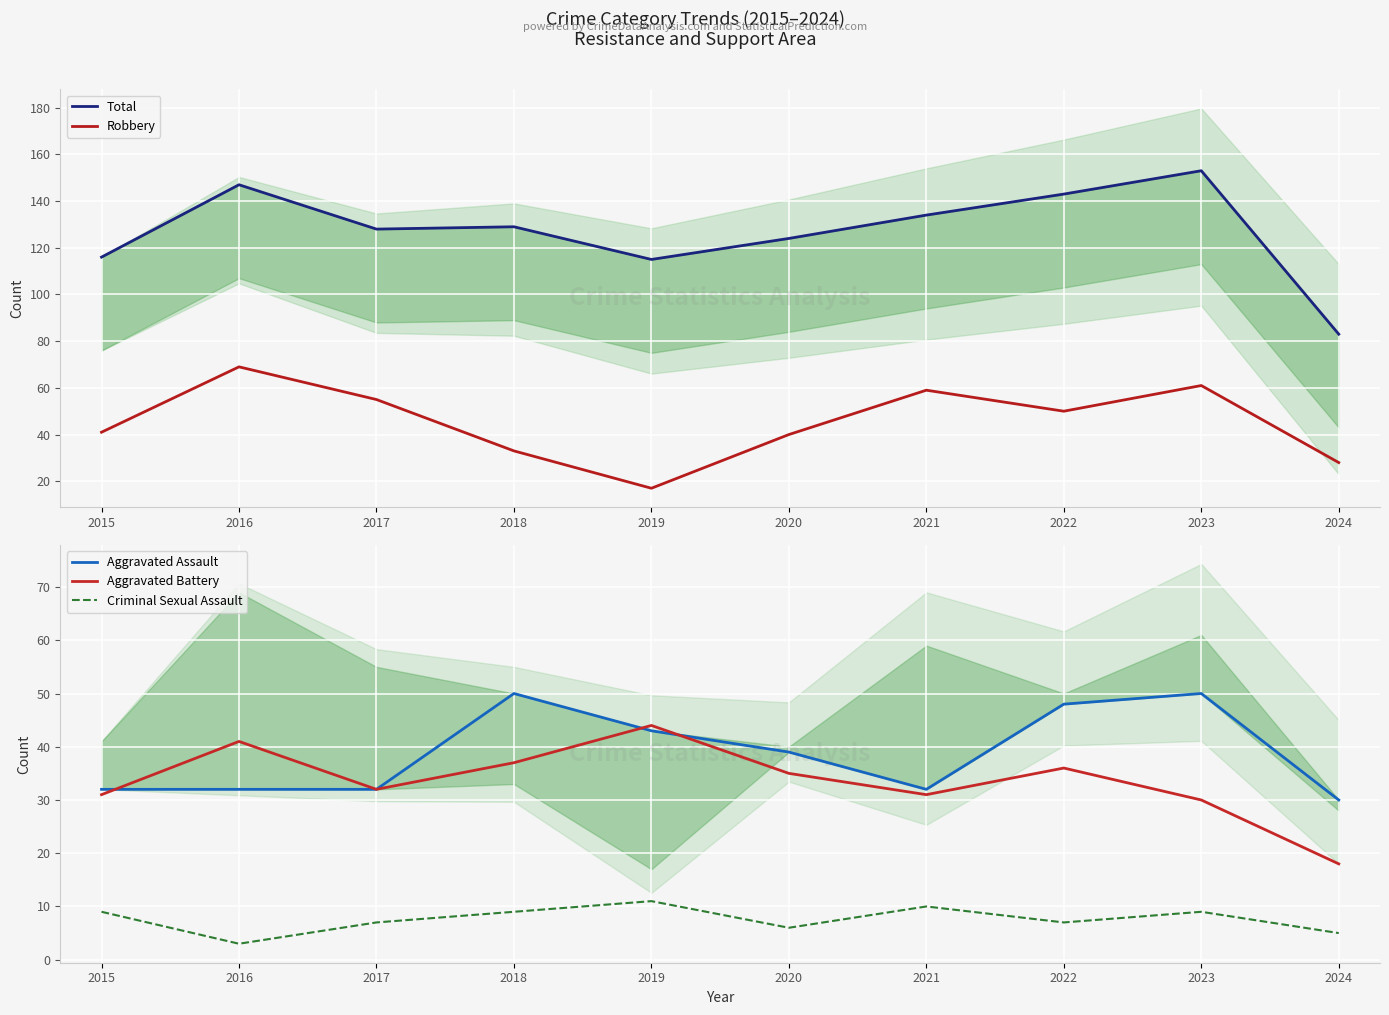

Rank the categories by Aggravated Assault value from highest to lowest.

2018, 2023, 2022, 2019, 2020, 2015, 2016, 2017, 2021, 2024